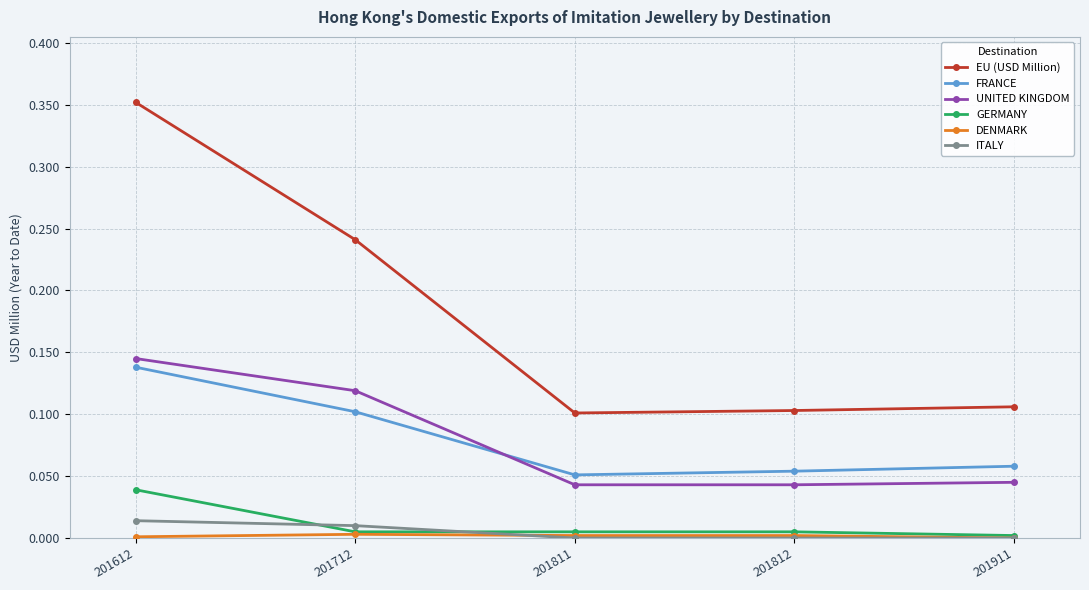

True or false: GERMANY has a value of 0.0 at 201811.

True